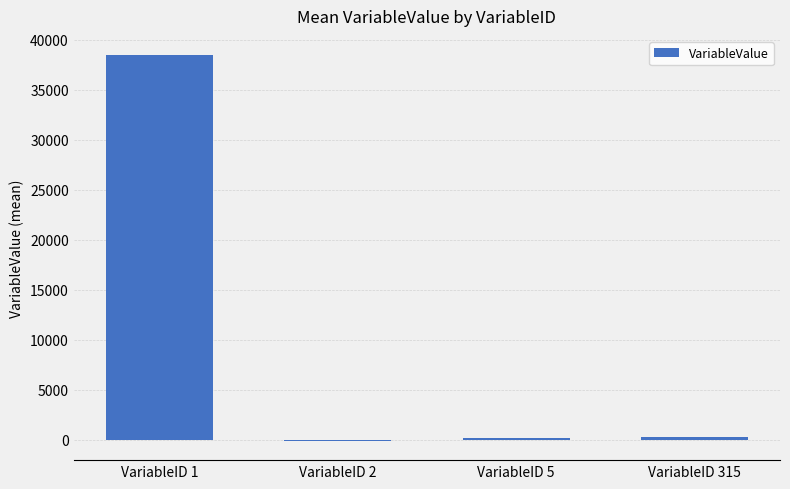

What is the sum of all values?

38888.8